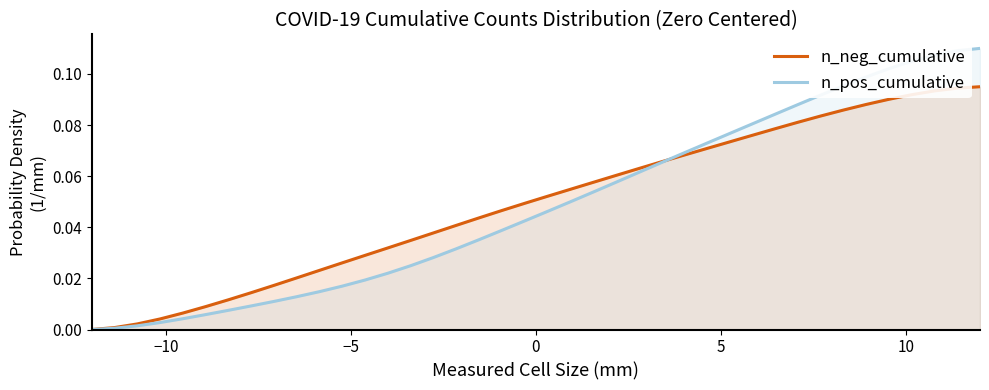

True or false: n_neg_cumulative has more than 0 interior local peaks.

False